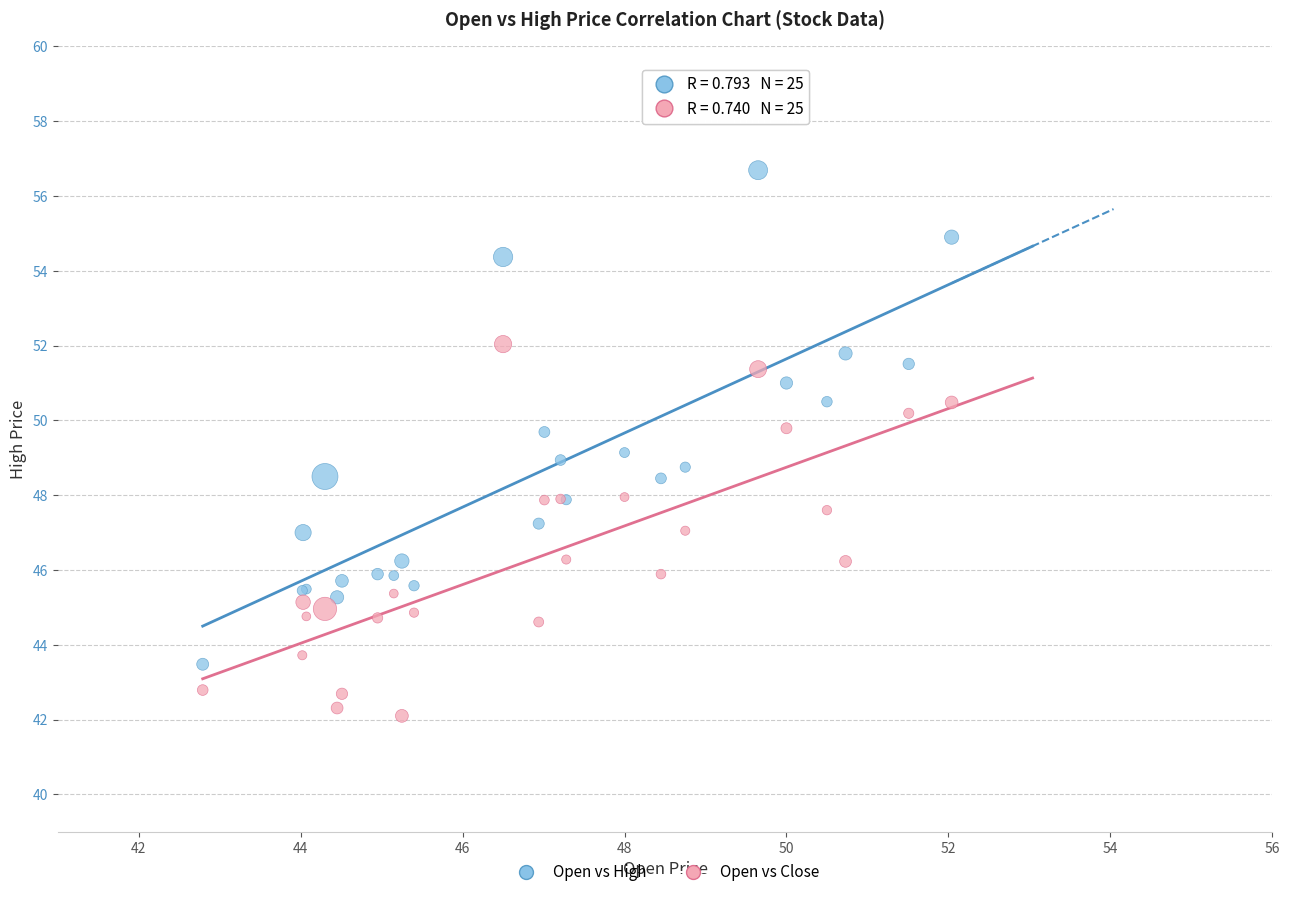

Which series contains the highest Y value?

Open vs High